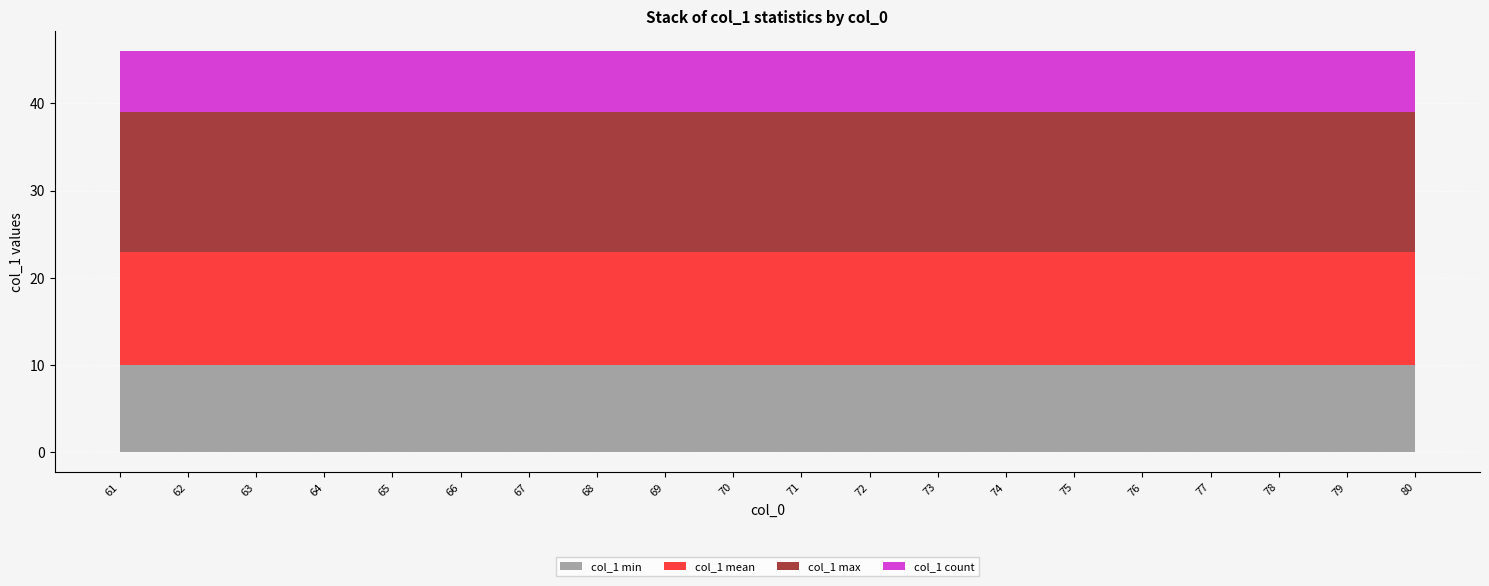

Where is col_1 mean nearest to the value 13?

61